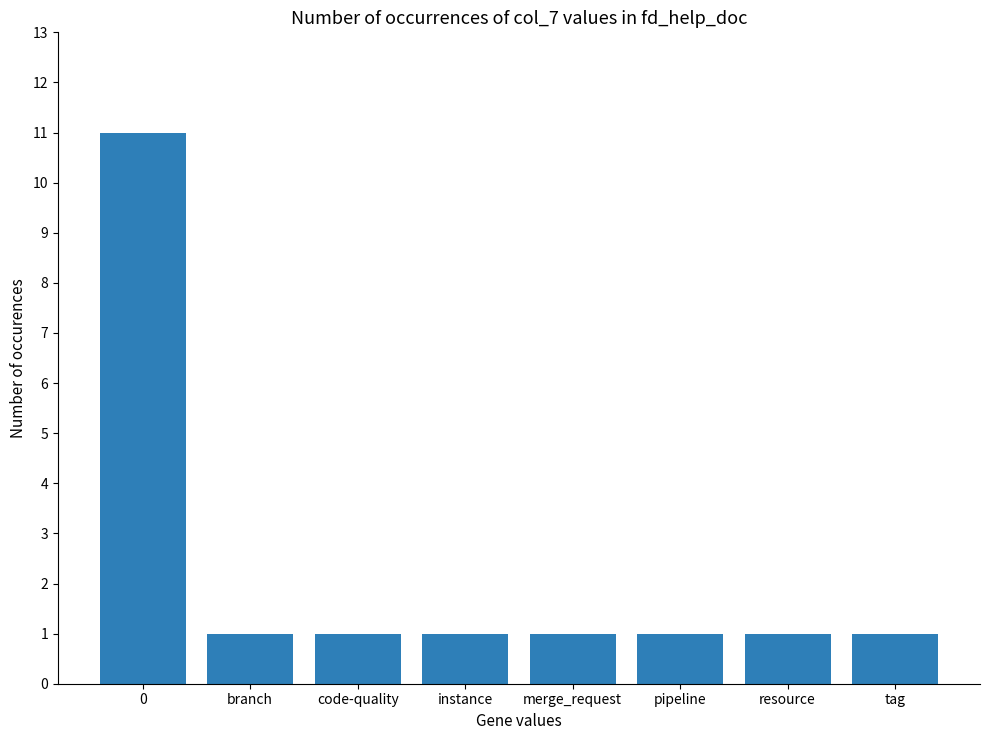

Is it true that the value at merge_request is 0?

False